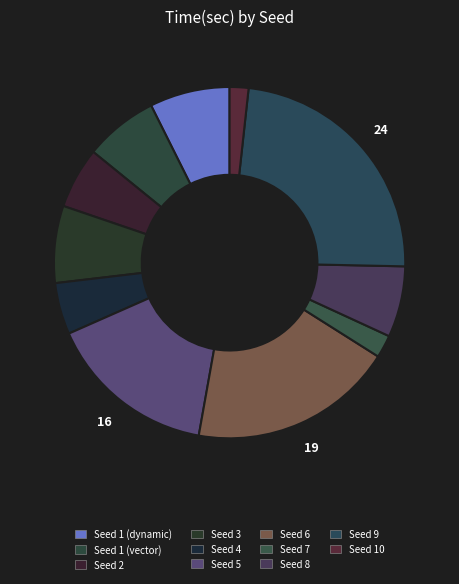

Count the number of slices in the pie.

11